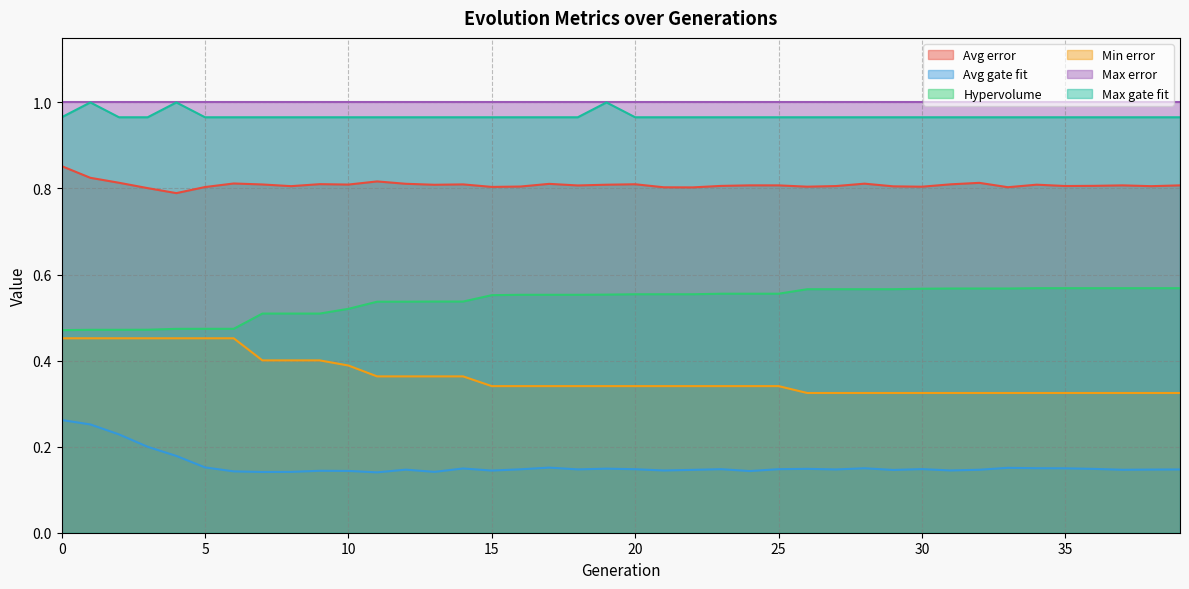

What is the sum of all Min error values?

14.5